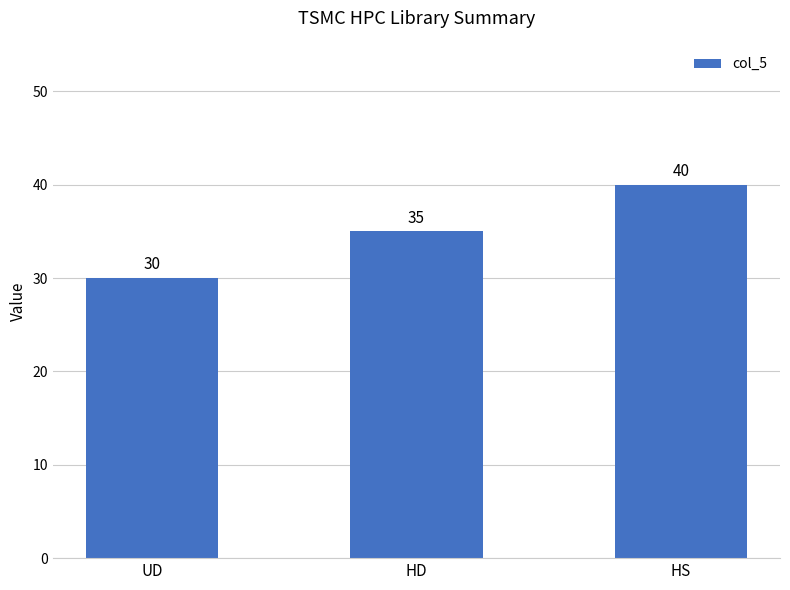

What is the label of the 2nd bar from the left?

HD